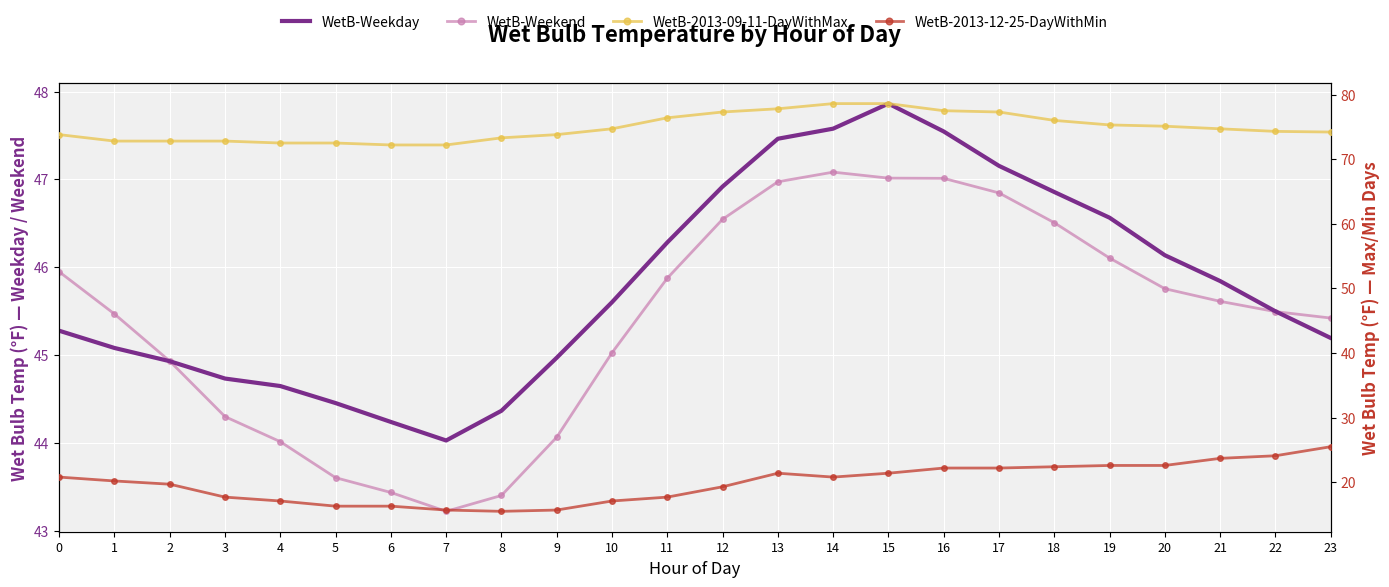

The WetB-Weekday series shows 45.1 at 1. True or false?

True